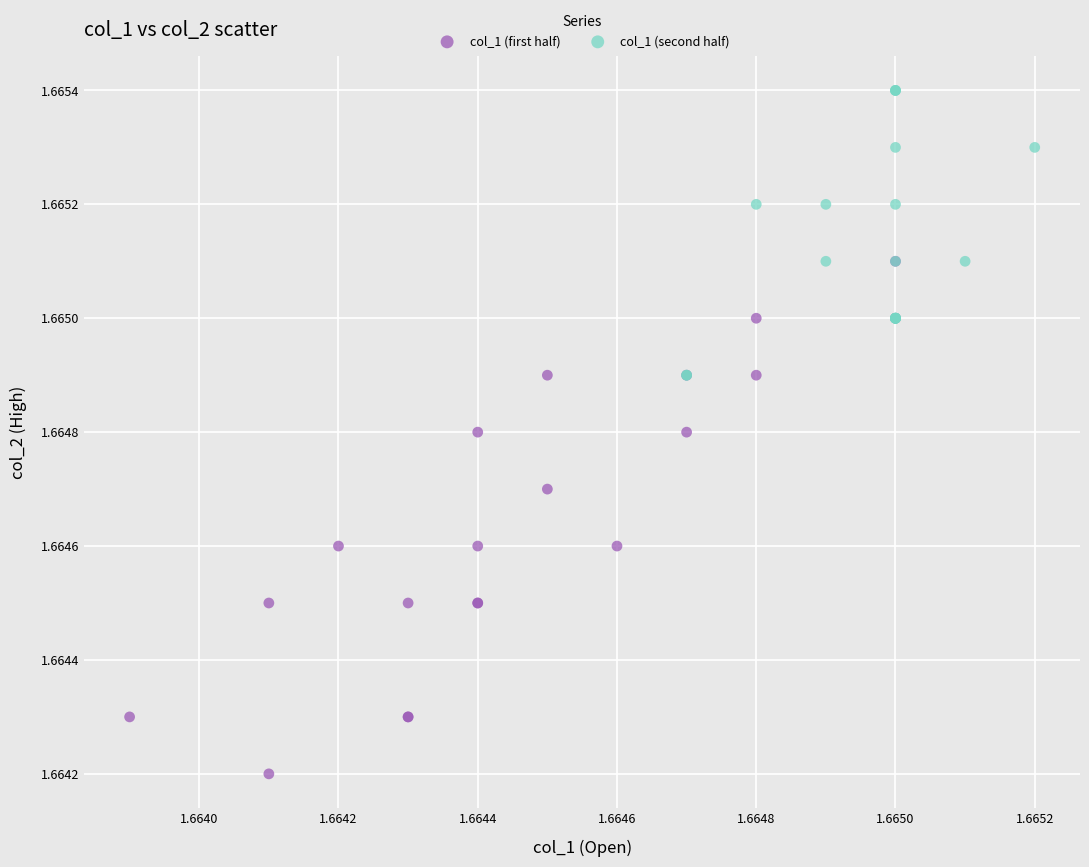

Which series reaches the minimum Y coordinate?

col_1 (first half)